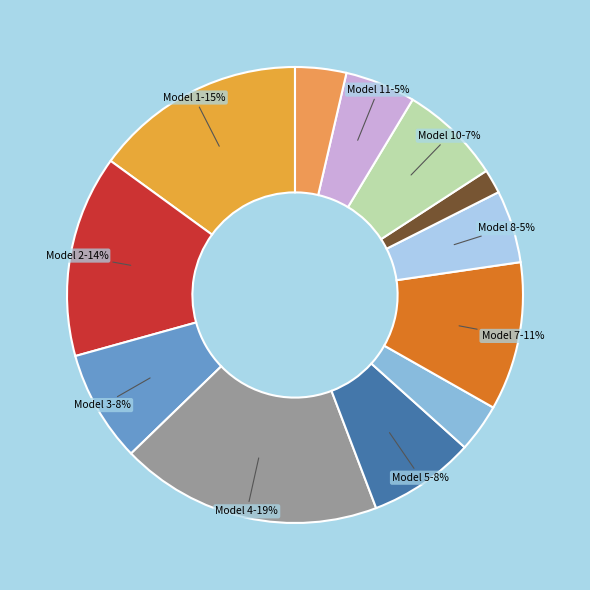

How many segments does this pie chart have?

12